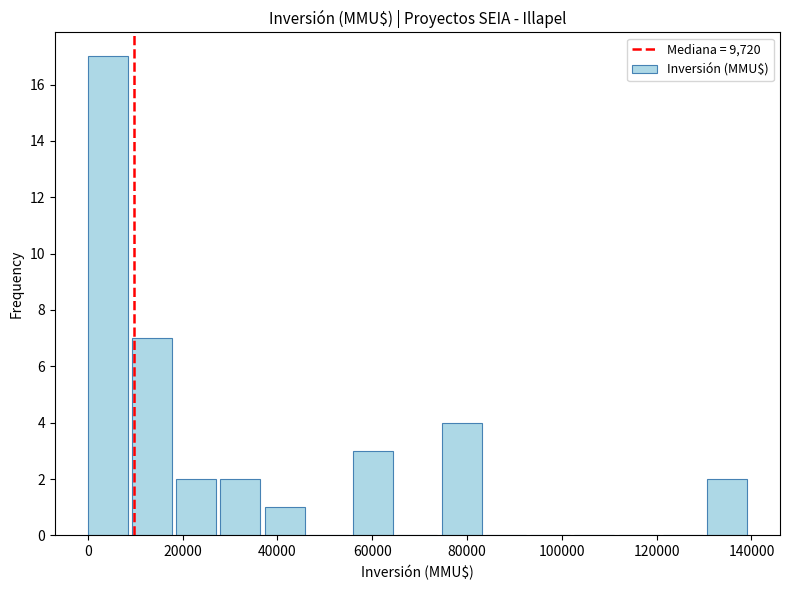

Over which range of the x-axis is the bar tallest?

0 to 10000